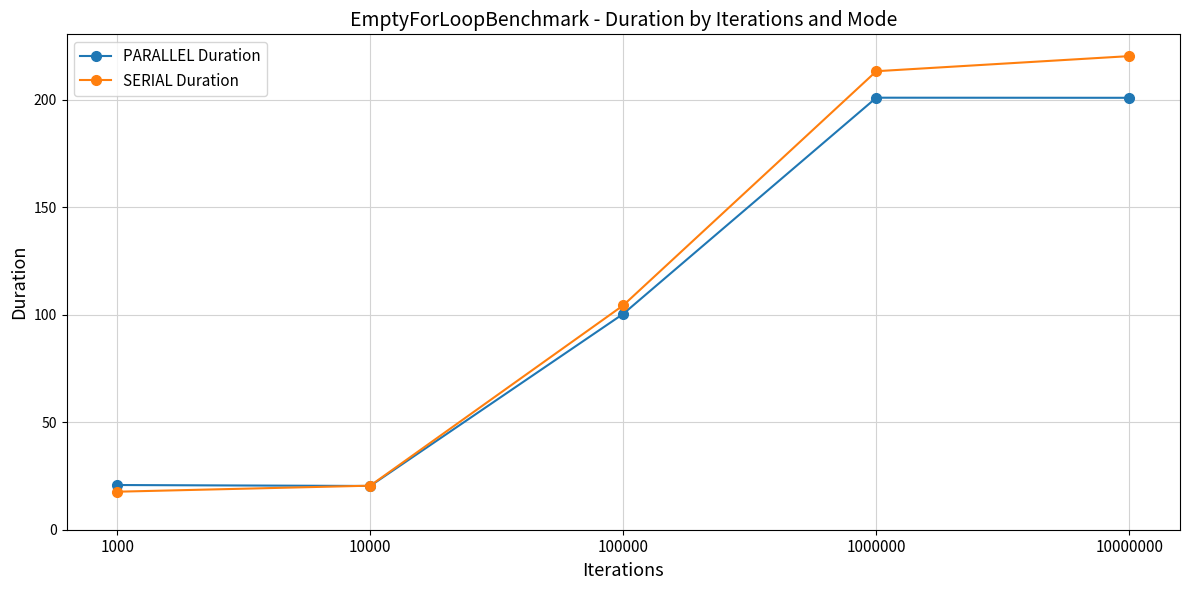

What is the highest value of the SERIAL Duration series?

220.4